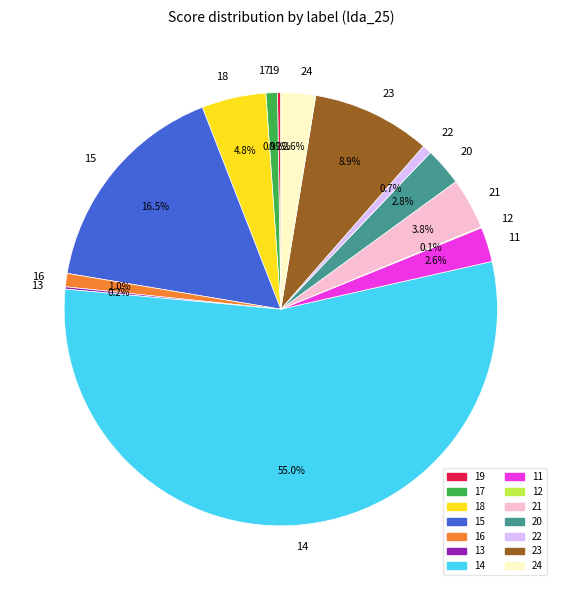

Between 14 and 11, which is larger?

14